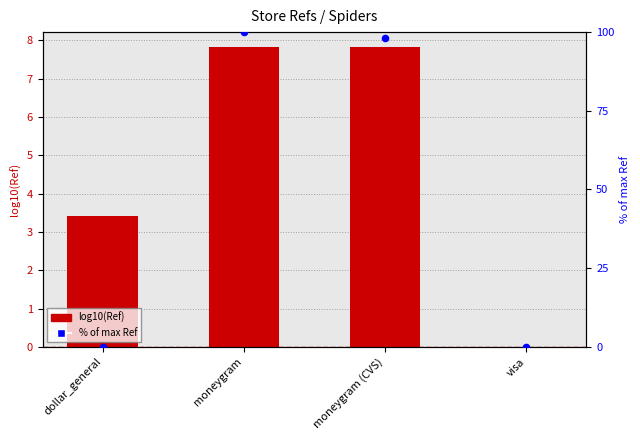

Which series contains the highest Y value?

% of max Ref